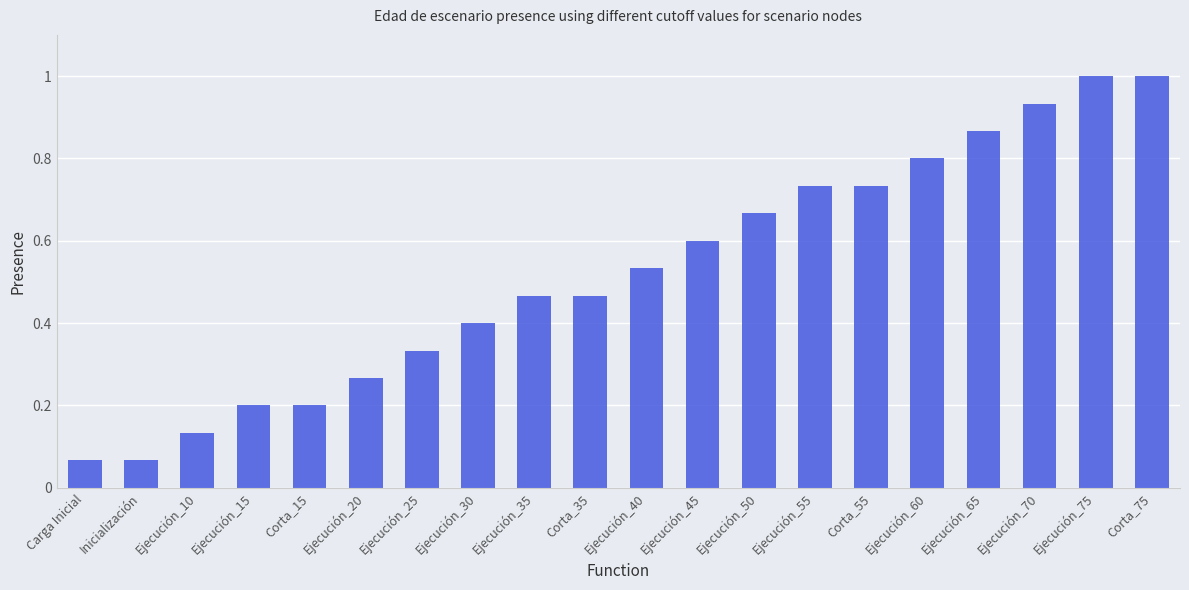

How many data points does each series have?

20